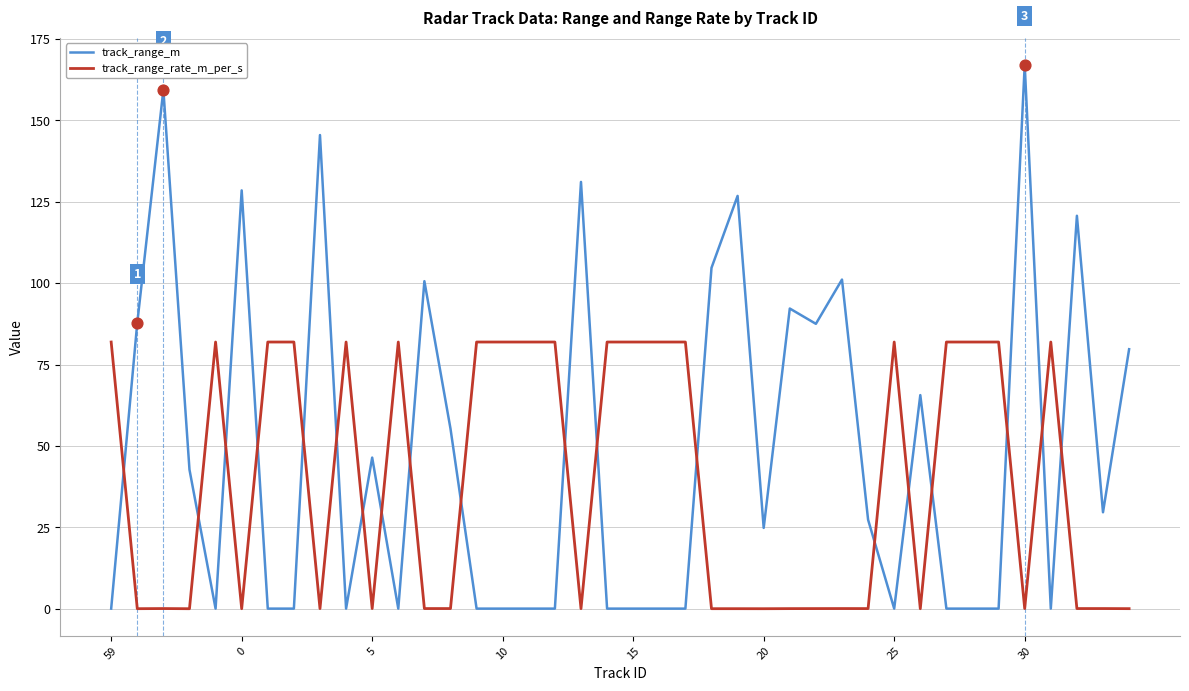

At how many categories does at least one series exceed 97?

10